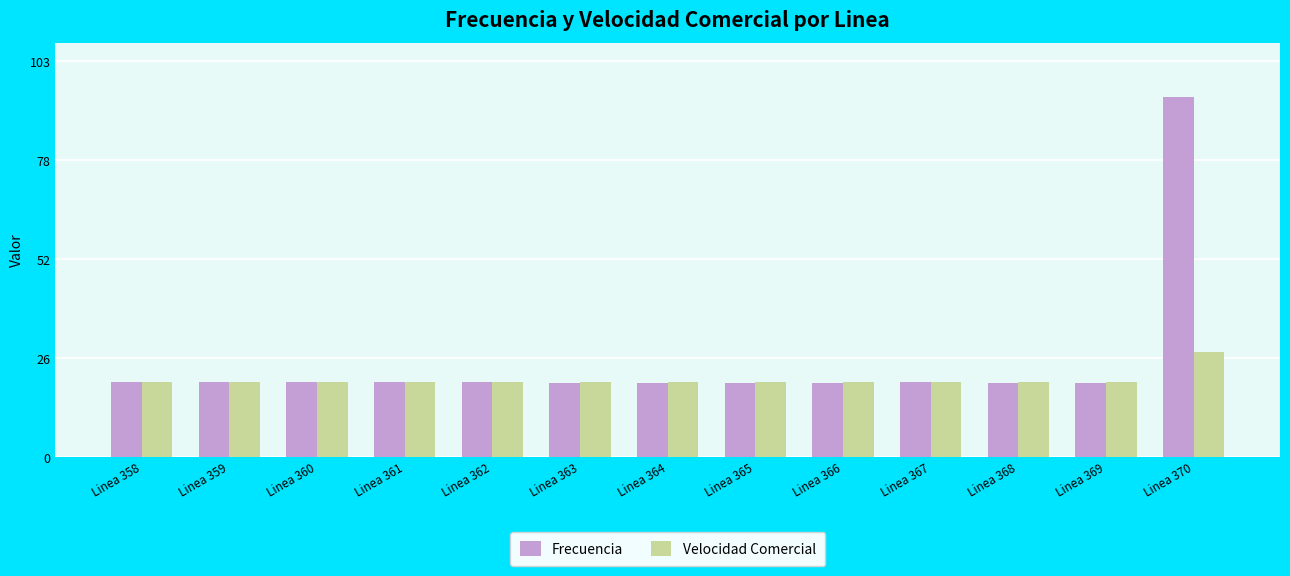

At which category is the sum across all series the highest?

Linea 370